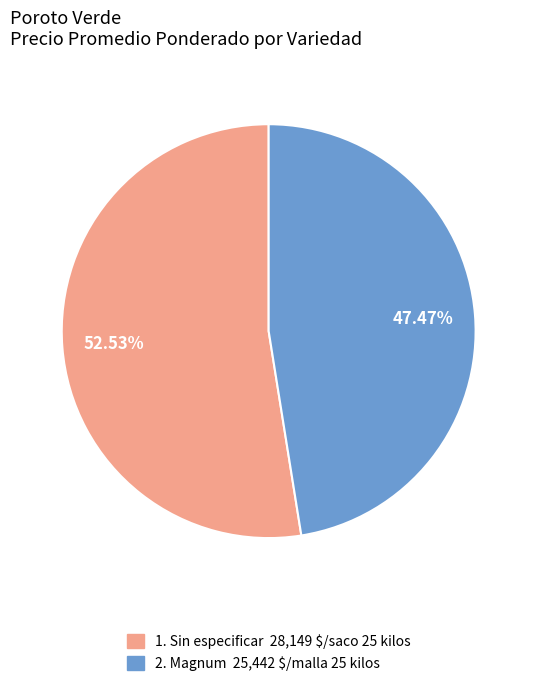

Does any single category account for the majority?

Yes